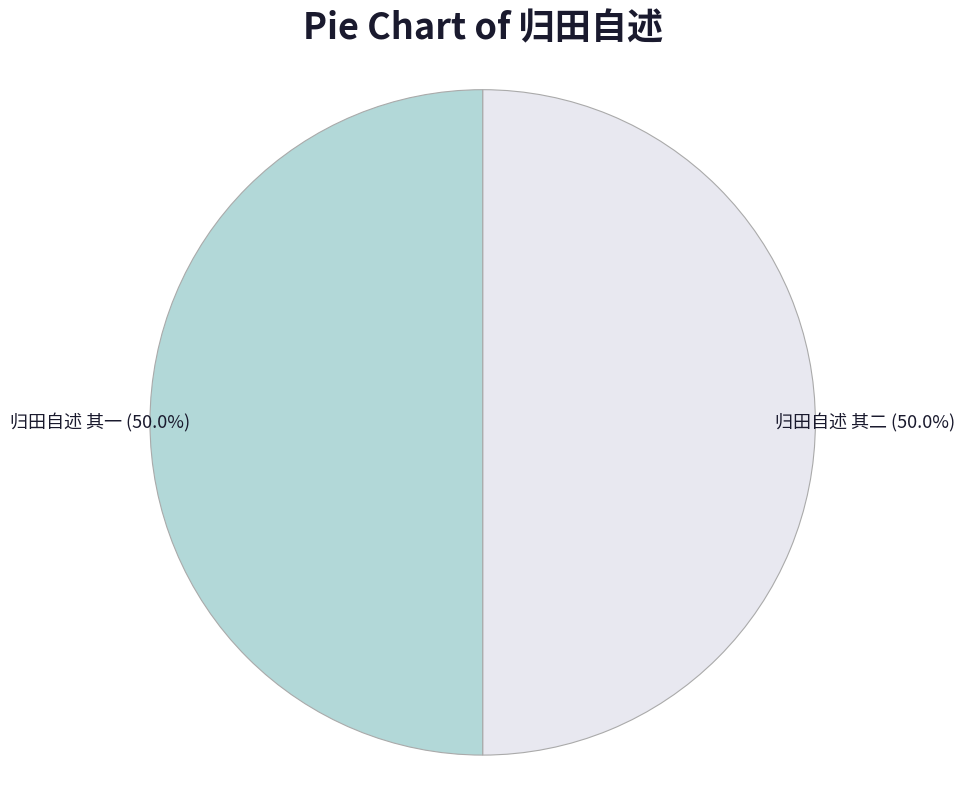

To the nearest percent, what is the combined percentage of 归田自述 其一 and 归田自述 其二?

100%